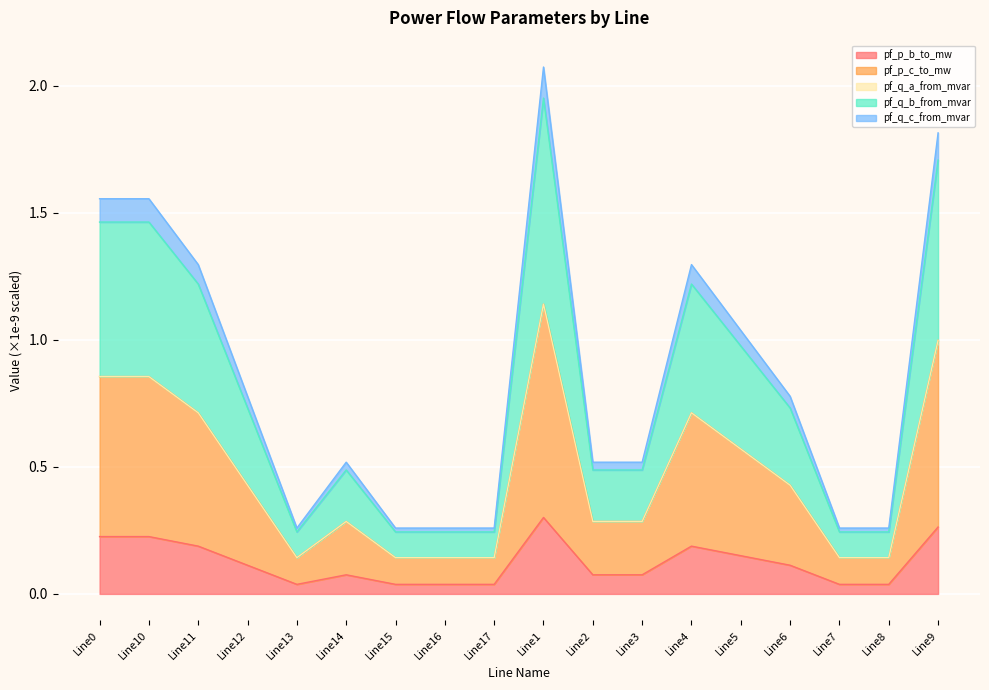

At which category does the chart reach its minimum across all series?

Line16